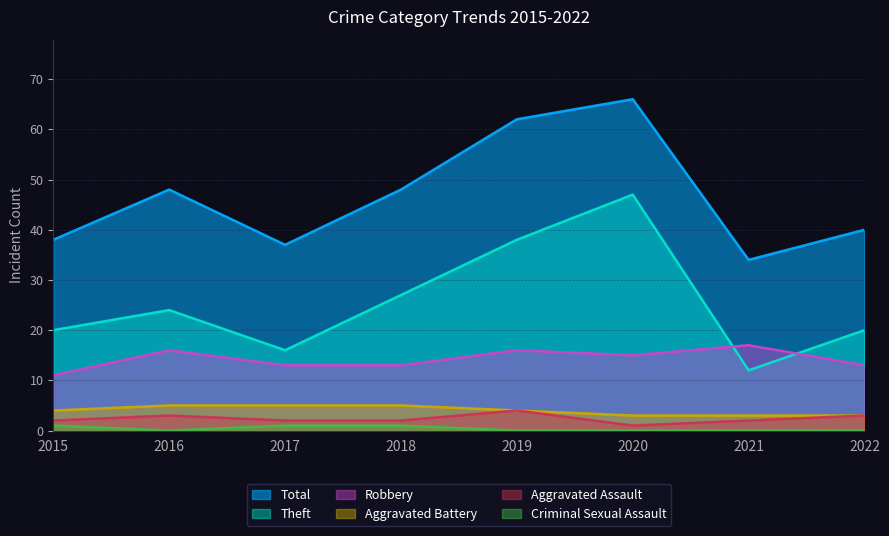

What is the difference between the Total values at 2020 and 2022?

26